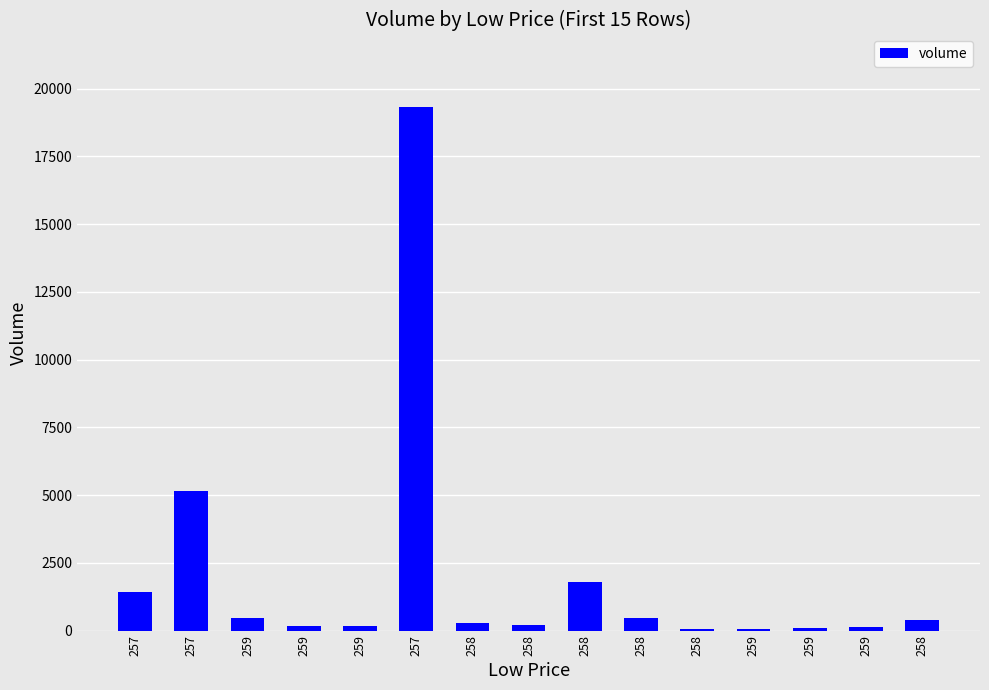

What is the change in value from 258 to 259?

-212.2